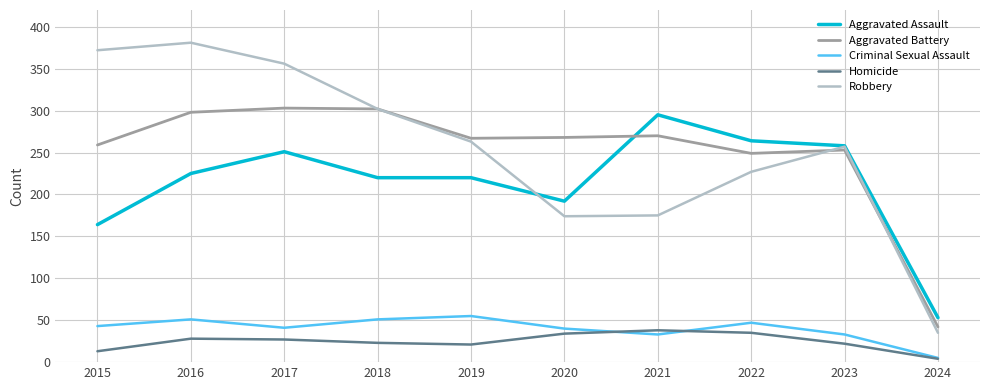

At 2016, list the series in order from smallest to largest.

Homicide, Criminal Sexual Assault, Aggravated Assault, Aggravated Battery, Robbery